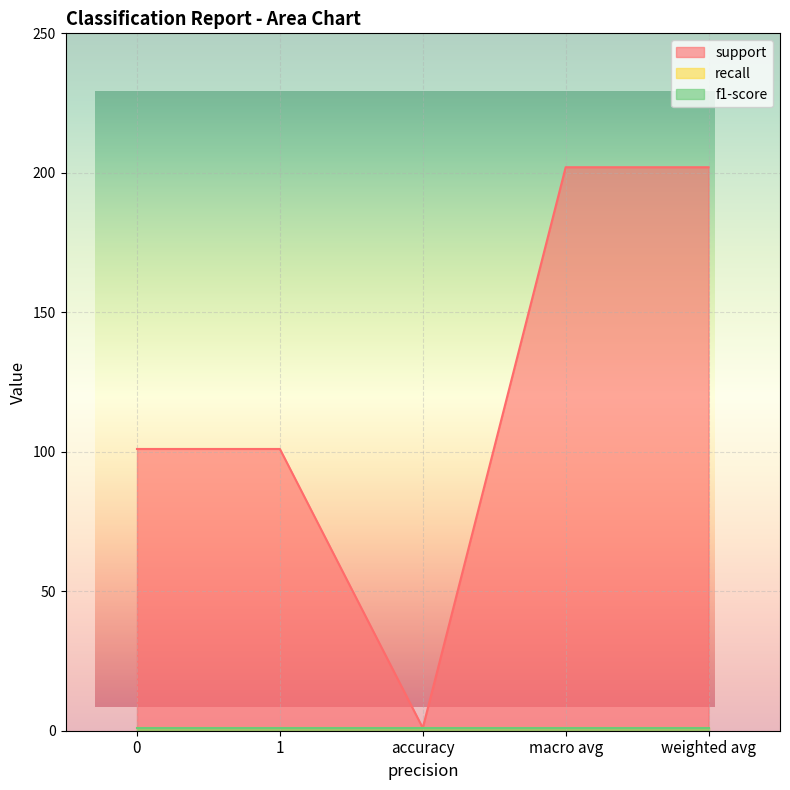

Is the value of support at accuracy greater than the value of f1-score at weighted avg?

No